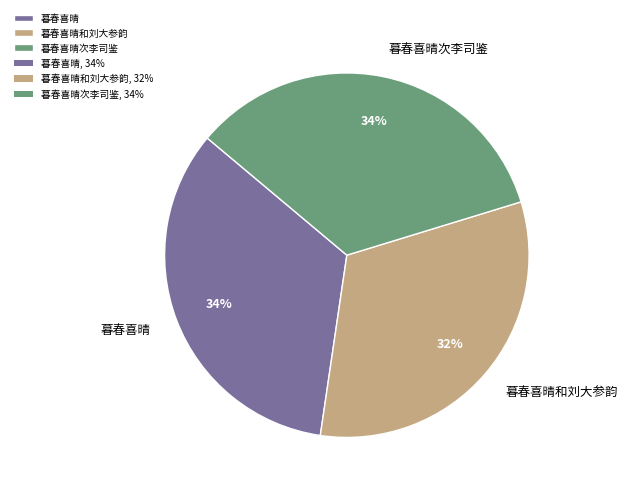

Does any single category account for the majority?

No